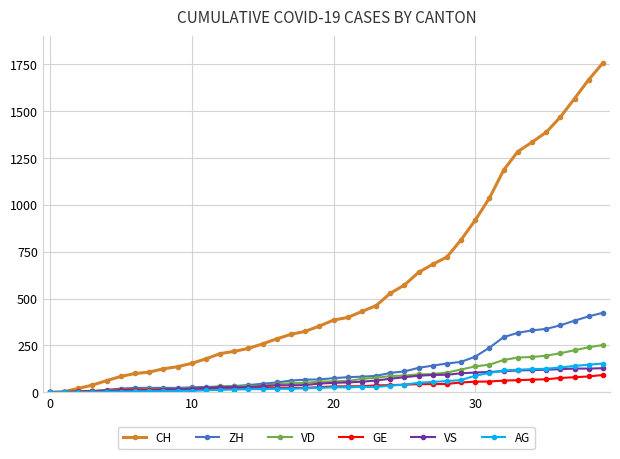

What is the difference between the second highest and minimum values in the ZH series?

405